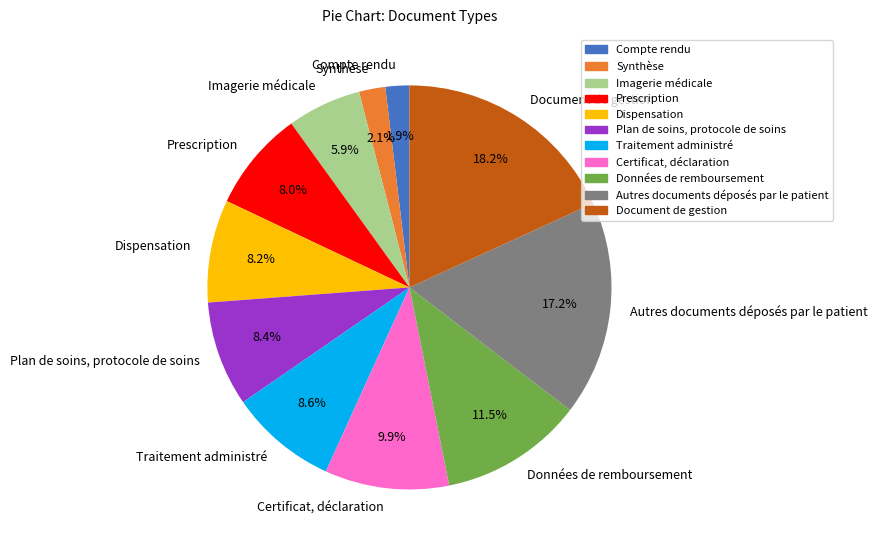

Is there a majority slice in this chart?

No